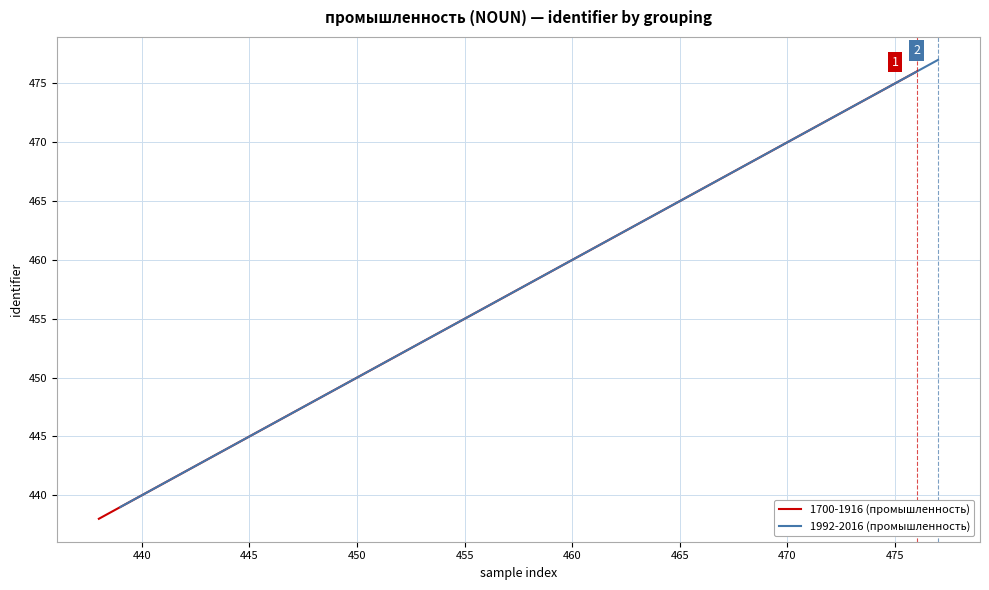

True or false: 1992-2016 (промышленность) and 1700-1916 (промышленность) intersect in this chart.

False